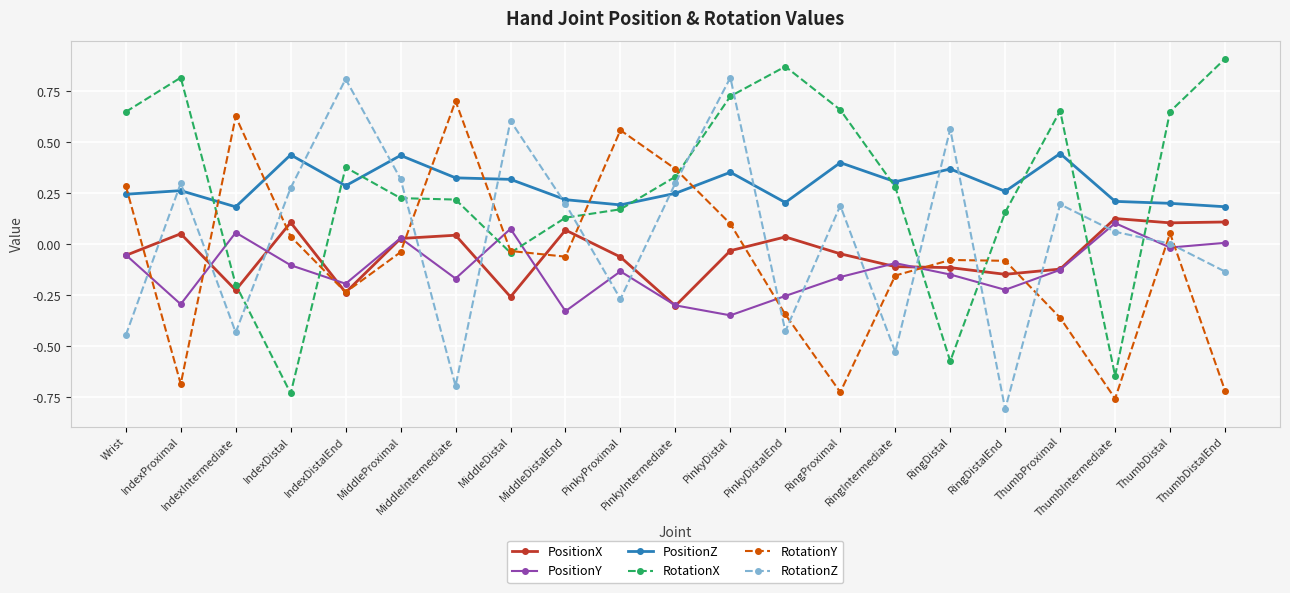

True or false: RotationY and RotationZ cross at least once.

True